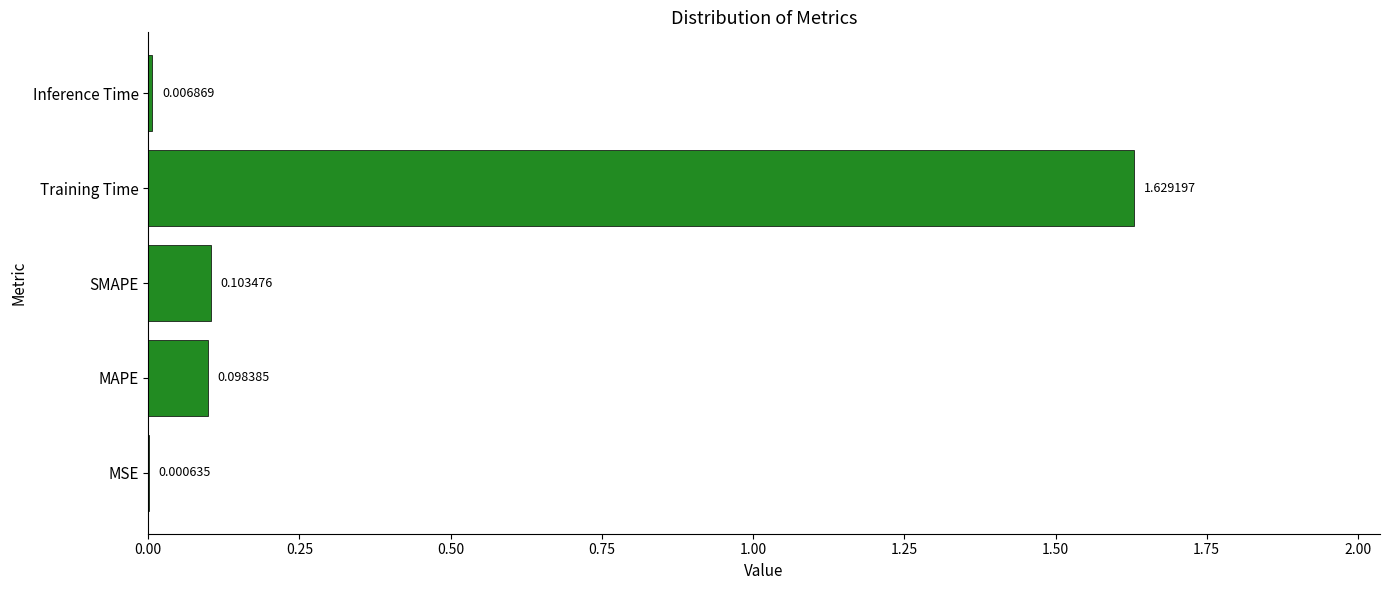

What is the sum of all values?

1.8